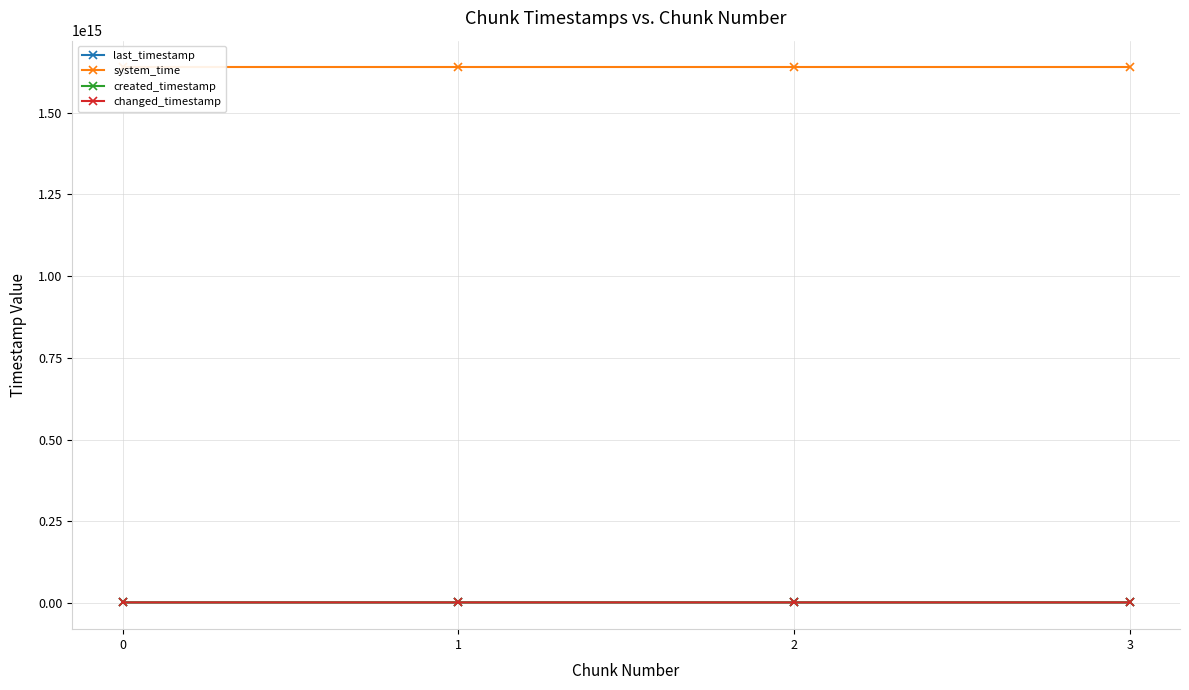

How many lines are shown in the chart?

4